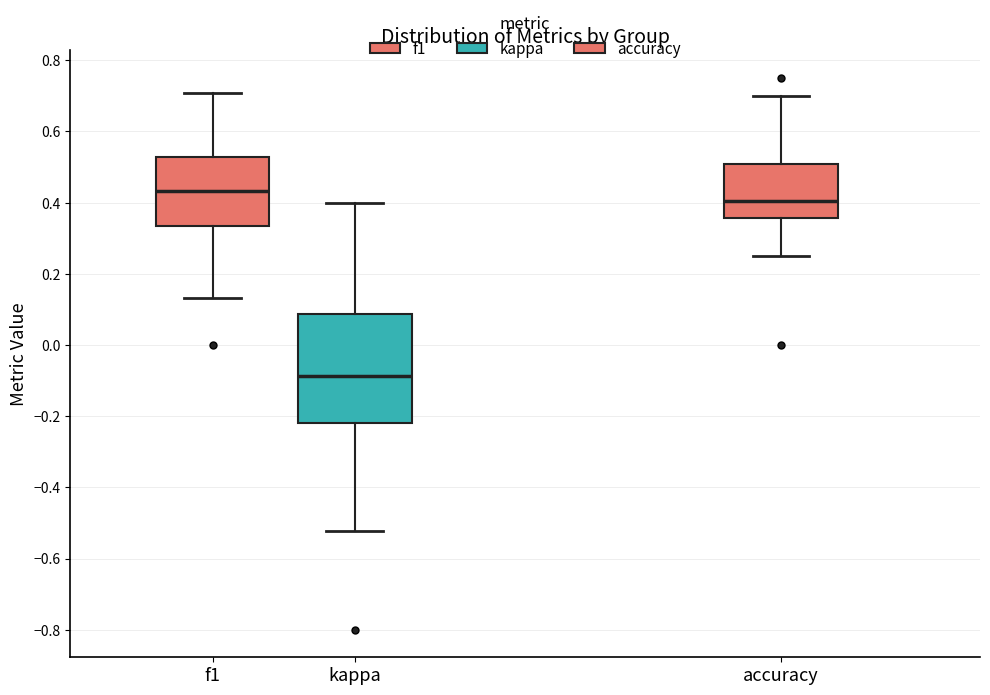

Reading left to right, transcribe this box plot: for each box, give where its median line is, the range the box spans, and where its two whiskers end, as read against the y-axis. The values are not printed on the chart, so give them approximately, as read against the axis.

f1: median 0.44, box 0.34 to 0.52, whiskers 0.14 to 0.70
kappa: median -0.08, box -0.22 to 0.08, whiskers -0.52 to 0.40
accuracy: median 0.40, box 0.36 to 0.50, whiskers 0.26 to 0.70